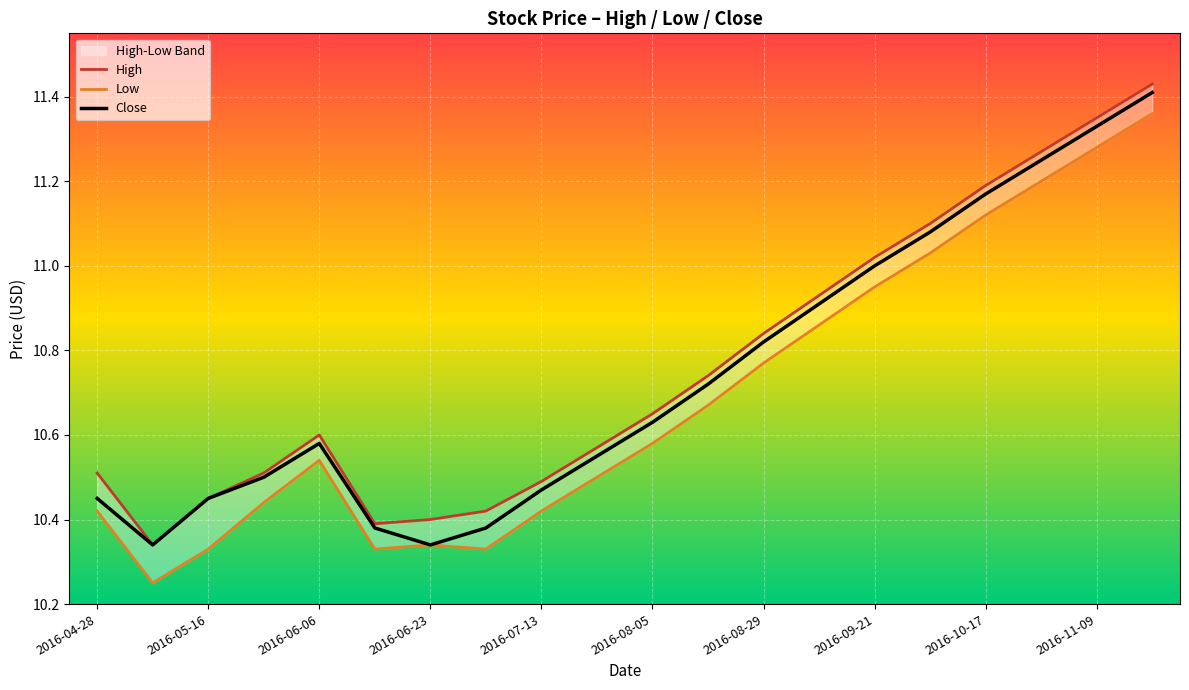

True or false: Close and High cross at least once.

False